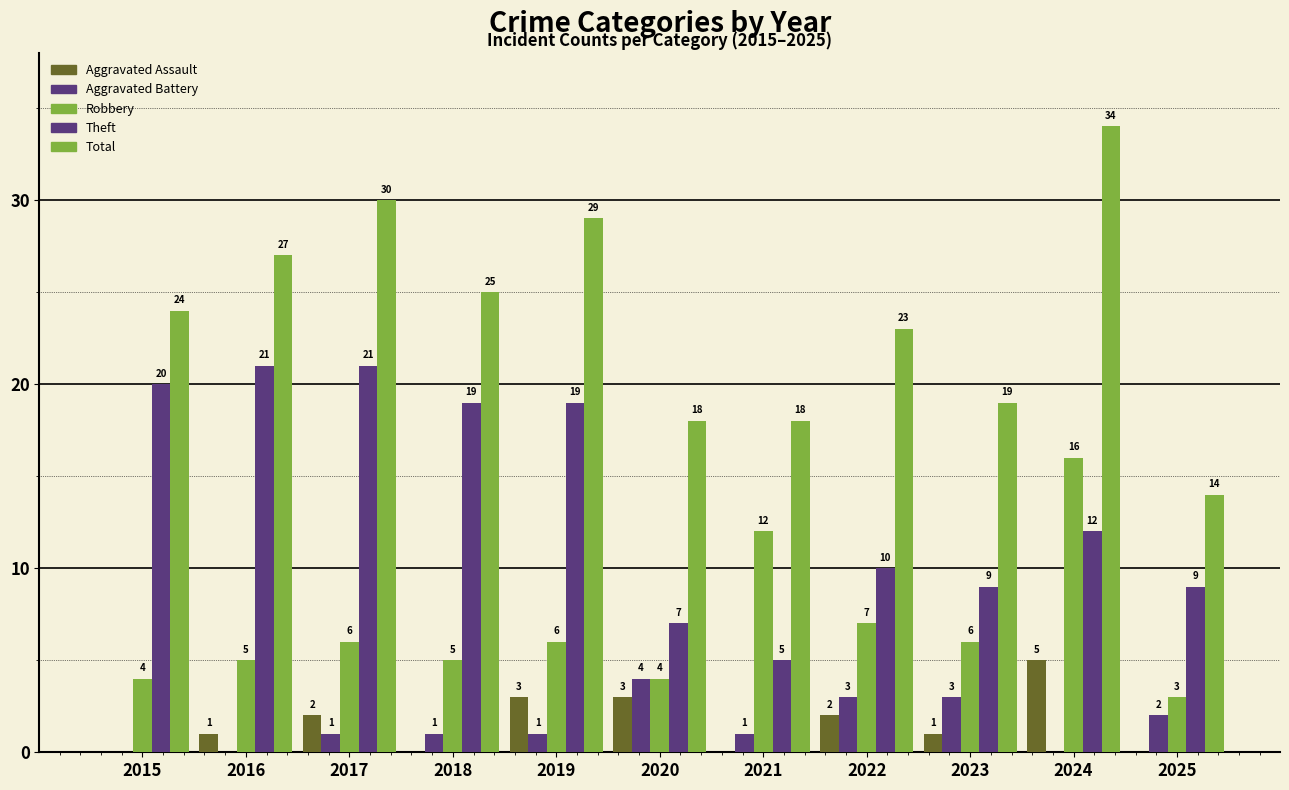

Count the number of data series in this chart.

5